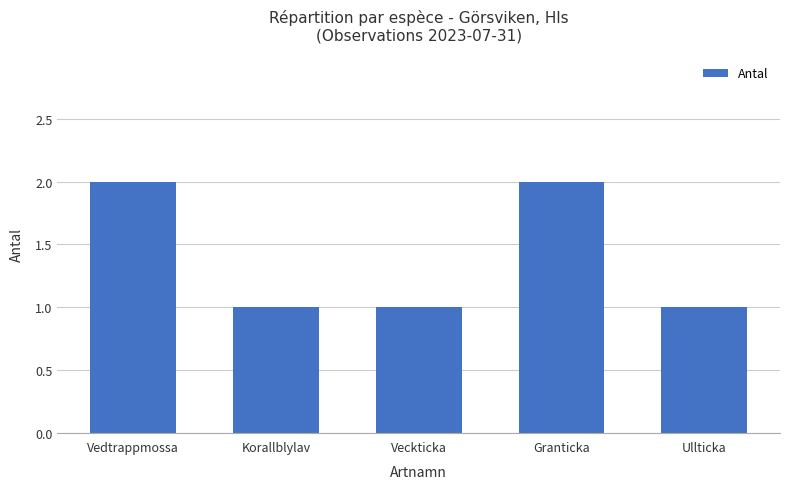

Does the chart contain stacked bars?

No